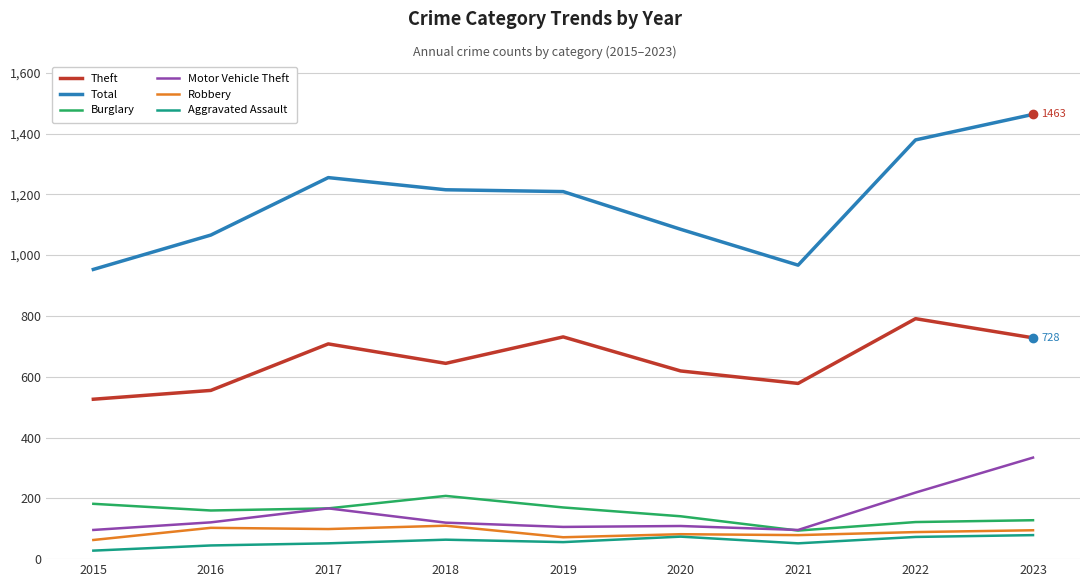

Which category has the highest value in the Theft series?

2022